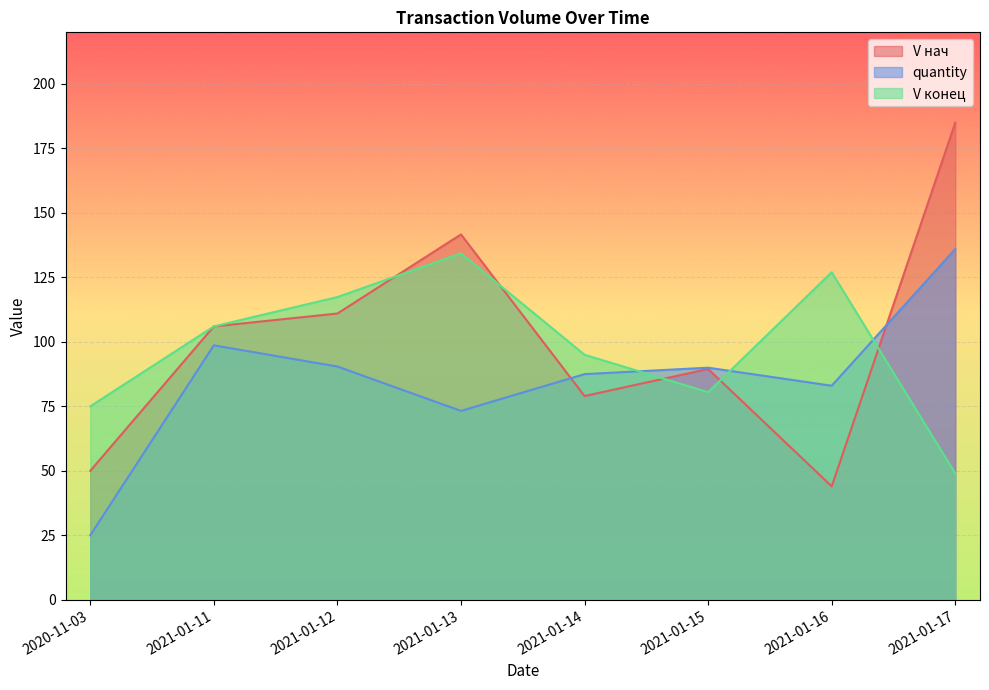

At 2020-11-03, list the series in order from smallest to largest.

quantity, V нач, V конец